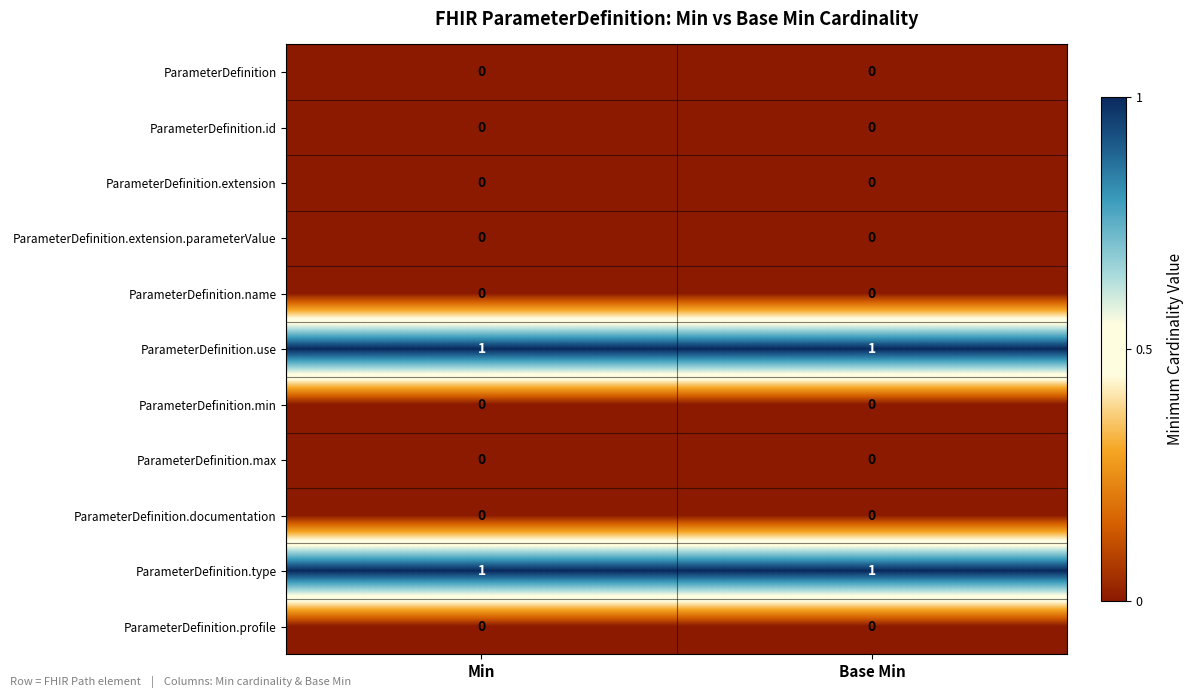

Reading left to right, what are all the values shown in this chart?

ParameterDefinition: Min=0	Base Min=0
ParameterDefinition.id: Min=0	Base Min=0
ParameterDefinition.extension: Min=0	Base Min=0
ParameterDefinition.extension.parameterValue: Min=0	Base Min=0
ParameterDefinition.name: Min=0	Base Min=0
ParameterDefinition.use: Min=1	Base Min=1
ParameterDefinition.min: Min=0	Base Min=0
ParameterDefinition.max: Min=0	Base Min=0
ParameterDefinition.documentation: Min=0	Base Min=0
ParameterDefinition.type: Min=1	Base Min=1
ParameterDefinition.profile: Min=0	Base Min=0